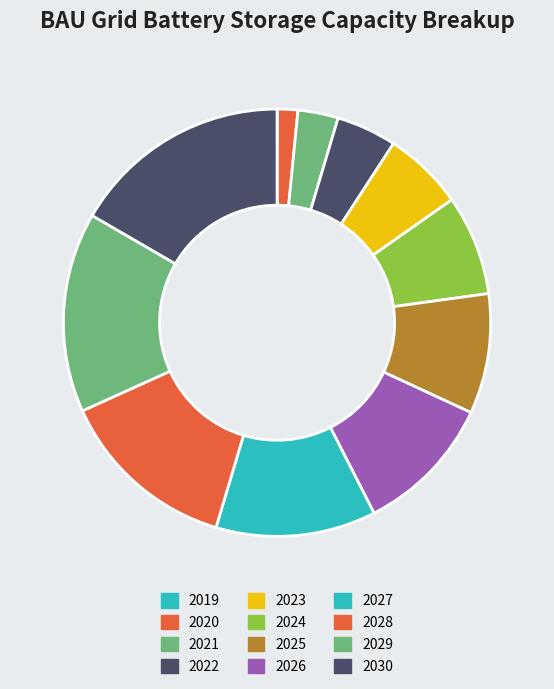

What is the total percentage of 2030 and 2027?

28.7%